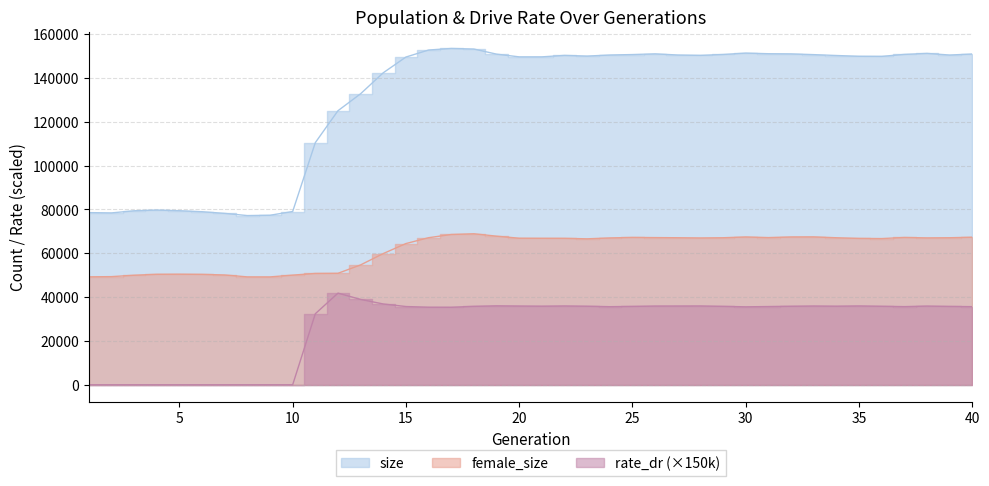

What is the difference between the highest and lowest values at 8?

77190.0